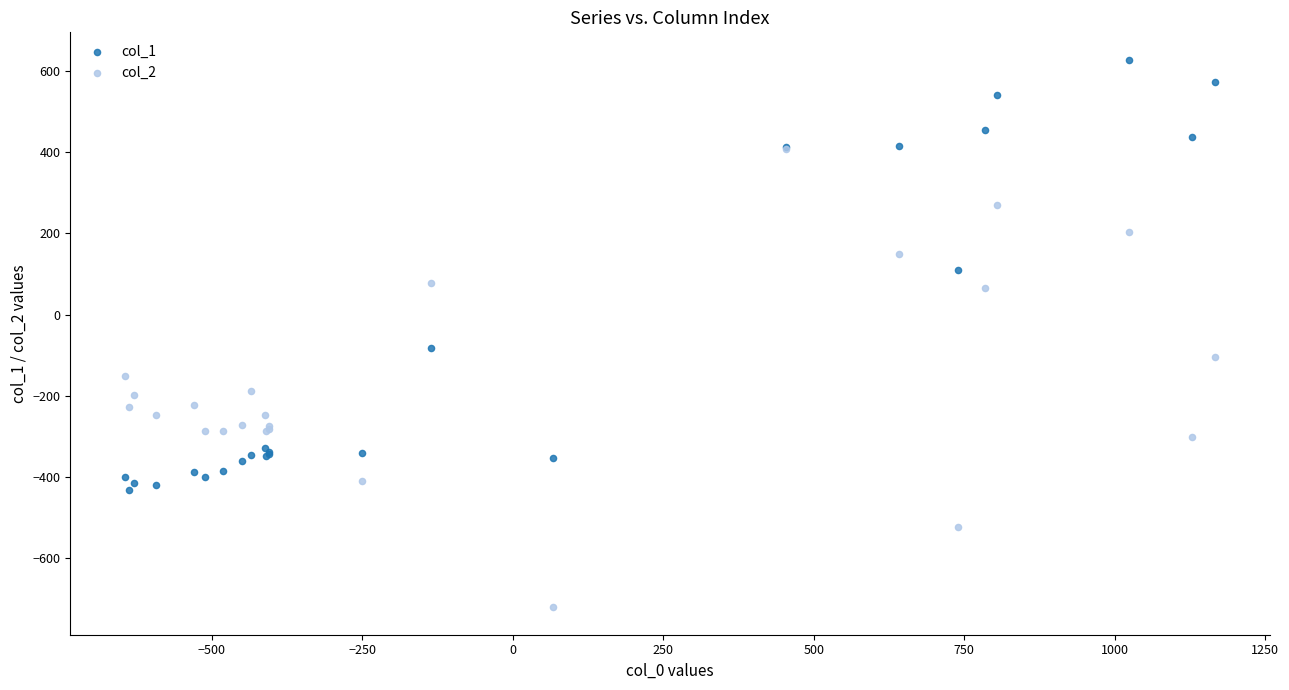

Across all series, what Y value is closest to -46?

-81.6